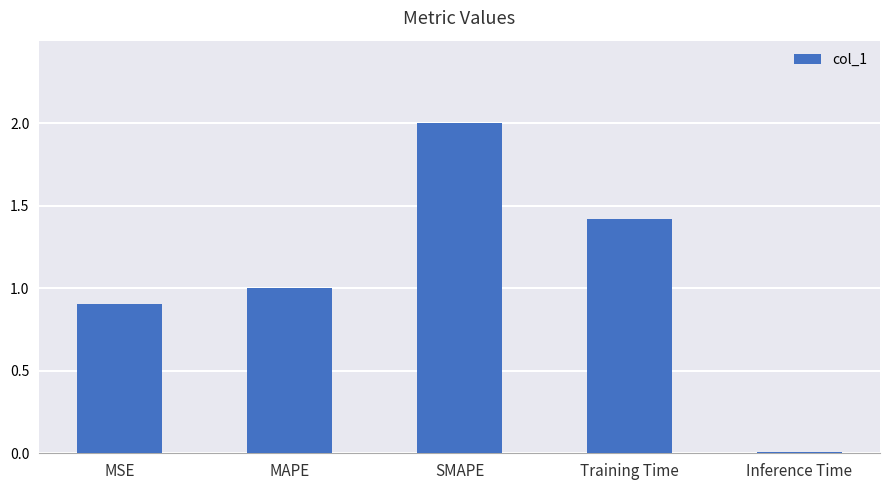

What is the label of the 2nd bar from the right?

Training Time